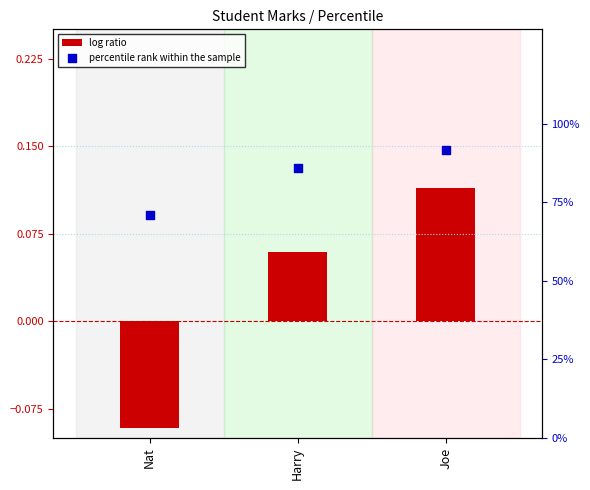

What are all the series names shown in the legend?

log ratio, percentile rank within the sample